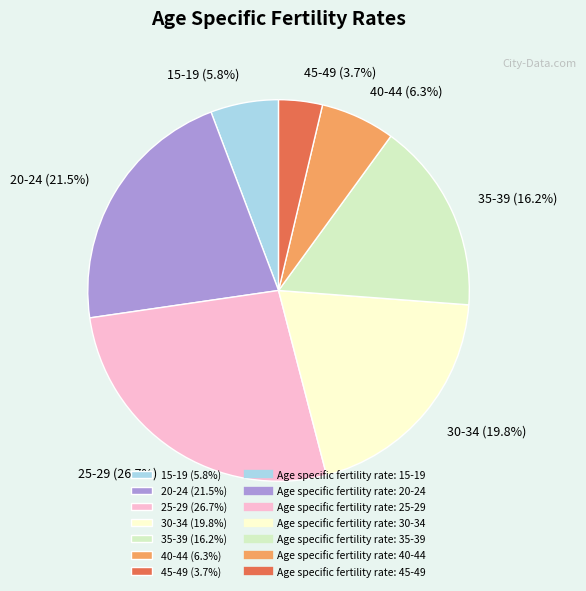

Rank the categories by value from lowest to highest.

45-49 (3.7%), 15-19 (5.8%), 40-44 (6.3%), 35-39 (16.2%), 30-34 (19.8%), 20-24 (21.5%), 25-29 (26.7%)